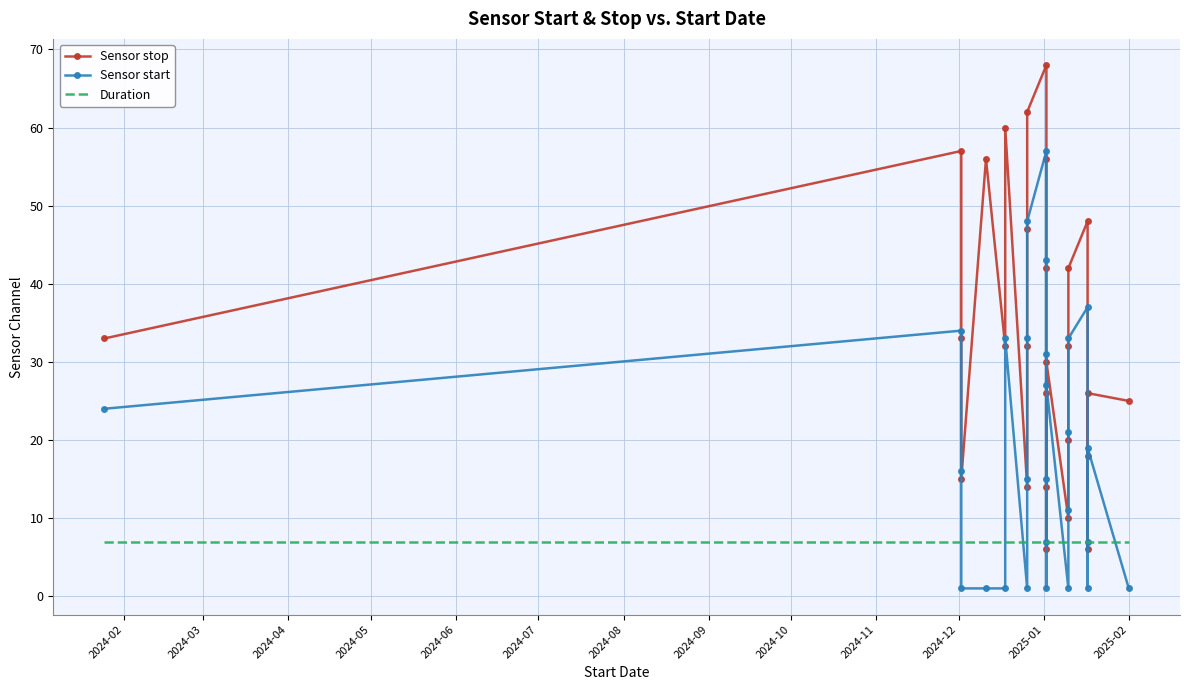

At how many categories does at least one series exceed 61?

2